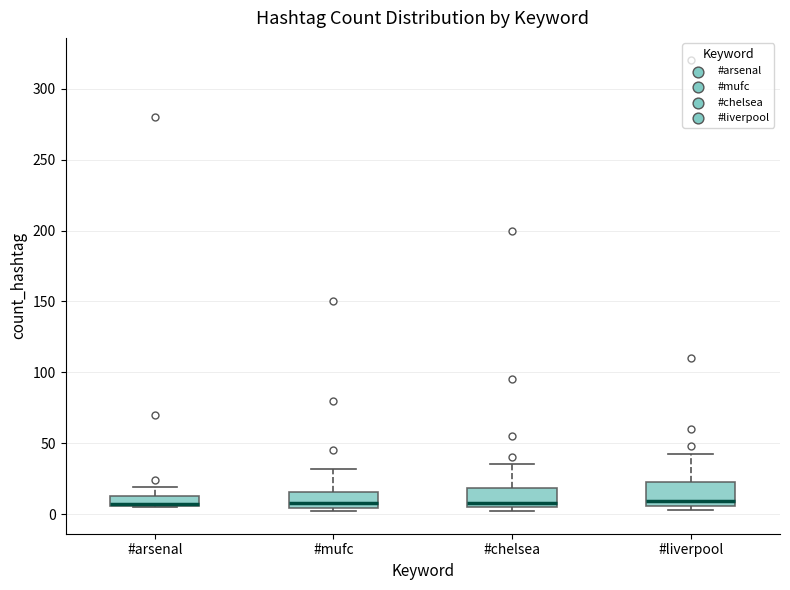

Where is the lower edge of the box for #chelsea on the y-axis? The values are not printed on the chart, so give them approximately, as read against the axis.

5